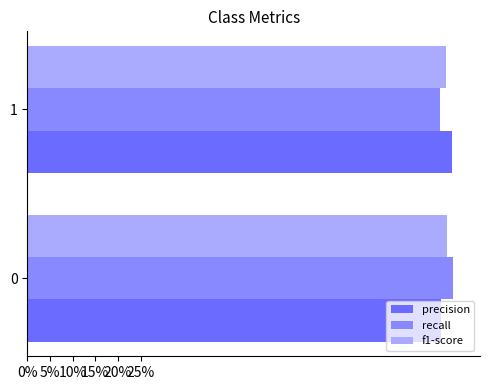

Reading right to left, extract all data points from this chart.

precision: 0.9	0.9
recall: 0.9	0.9
f1-score: 0.9	0.9